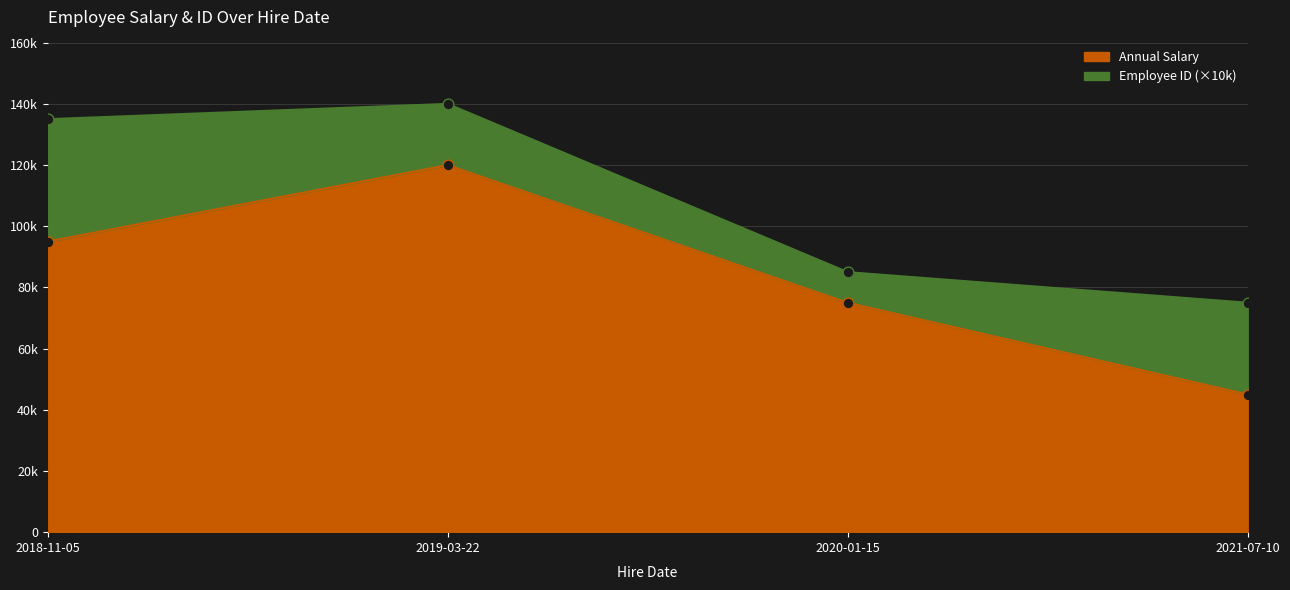

What is the change in value from 2019-03-22 to 2020-01-15?

-45000